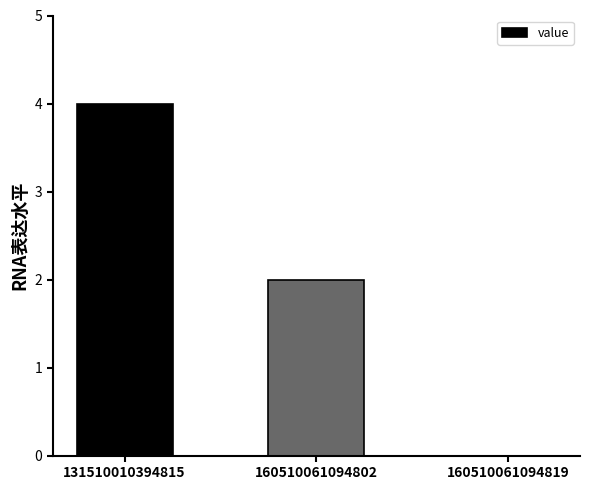

What is the average value?

2